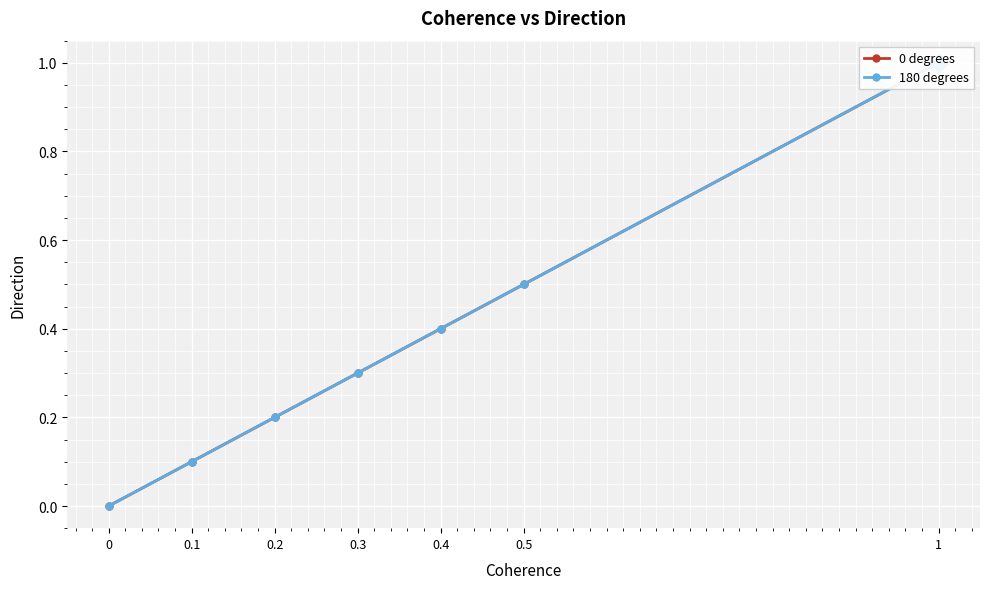

Is it true that 0 degrees equals 0.1 at 0.3?

False